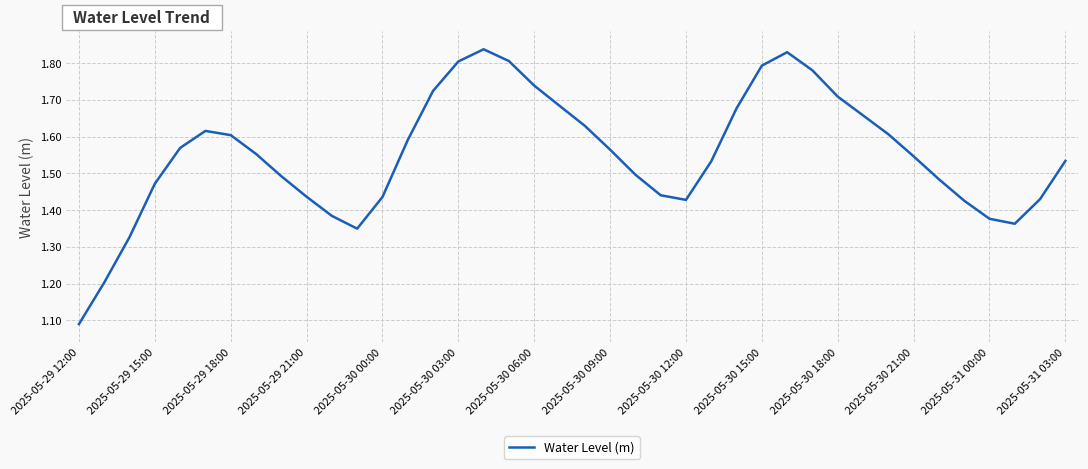

True or false: the data has more than 1 interior local peaks.

True